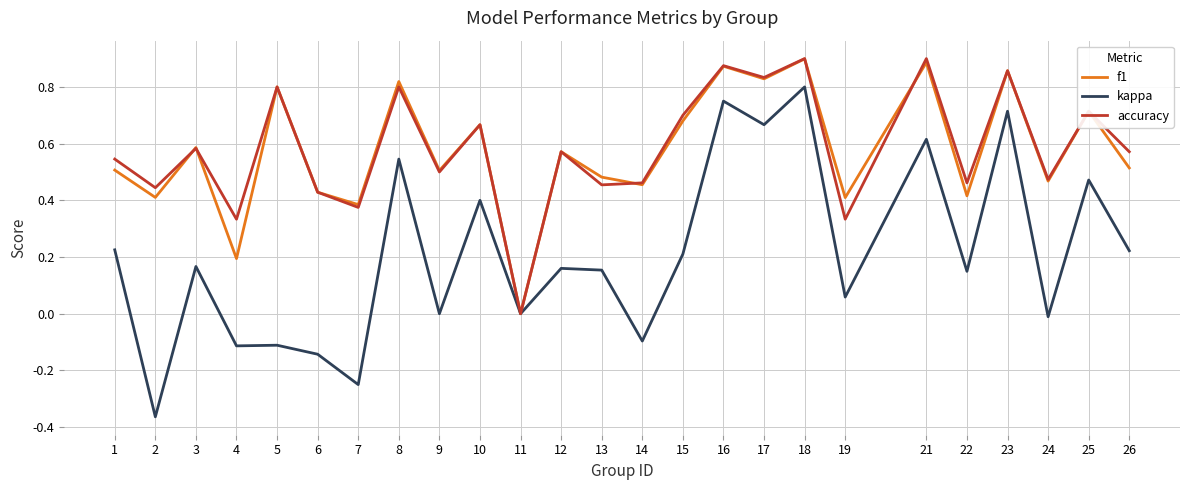

What is the total value across all series at 17?

2.3